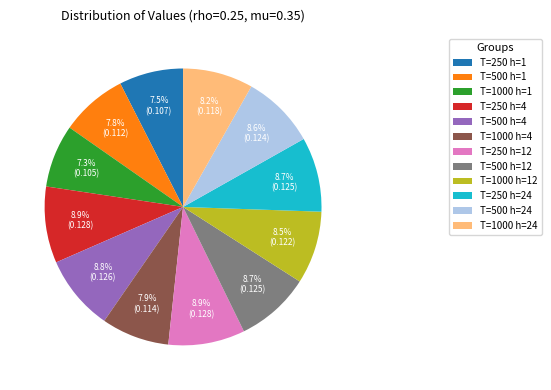

Is there a majority slice in this chart?

No